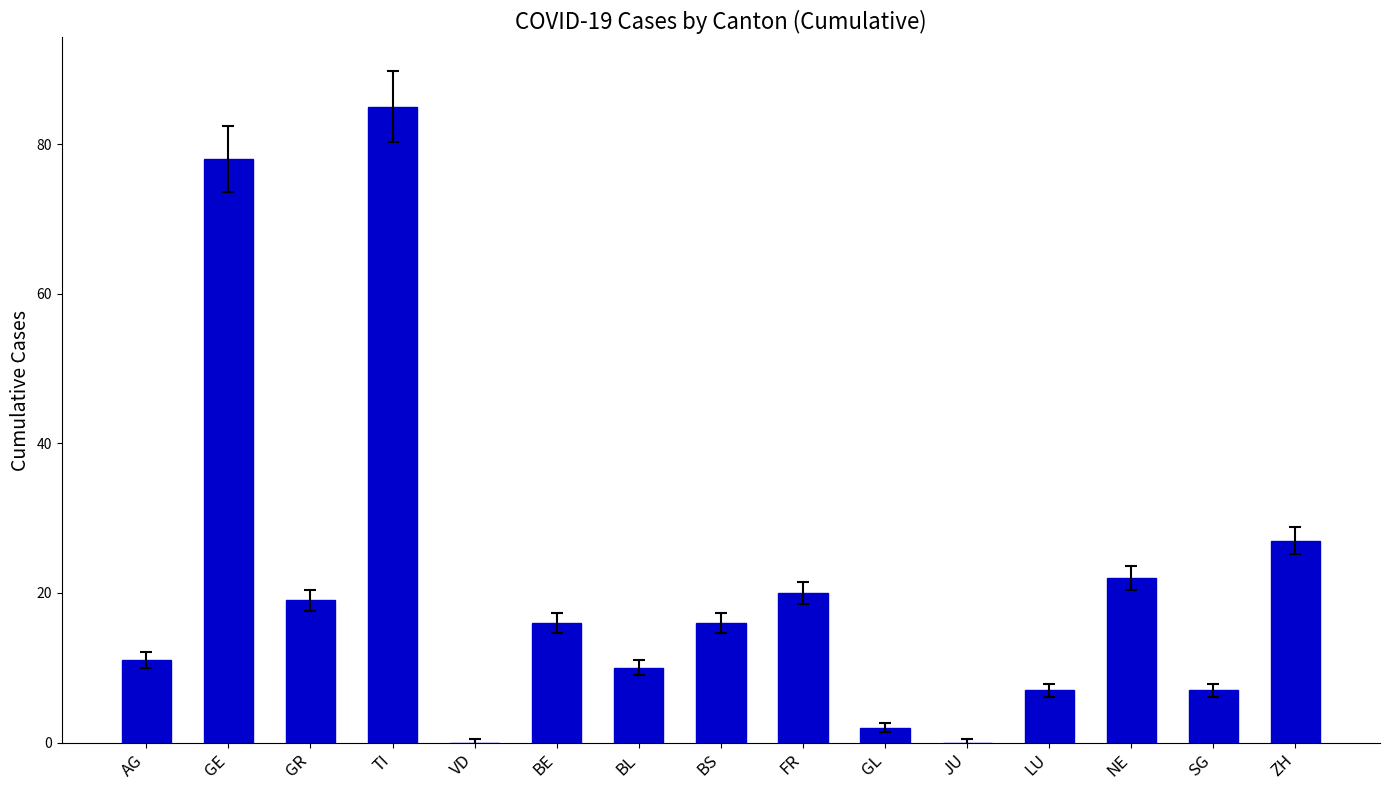

Are the bars grouped side by side (vs. stacked)?

No